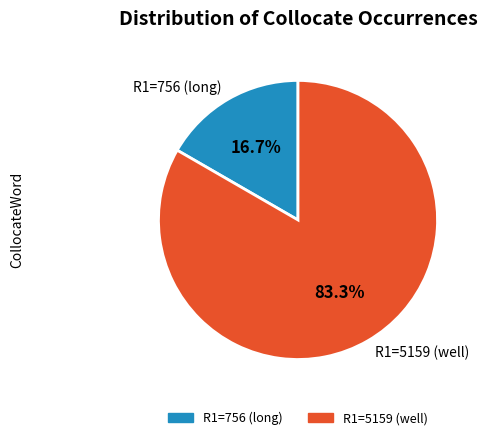

Which slice represents more than half of the pie?

R1=5159 (well)